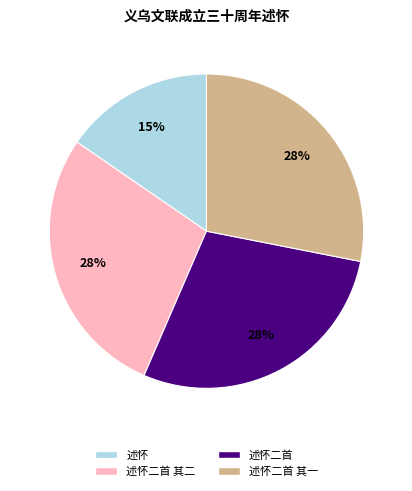

Is there any slice that represents more than half of the pie?

No